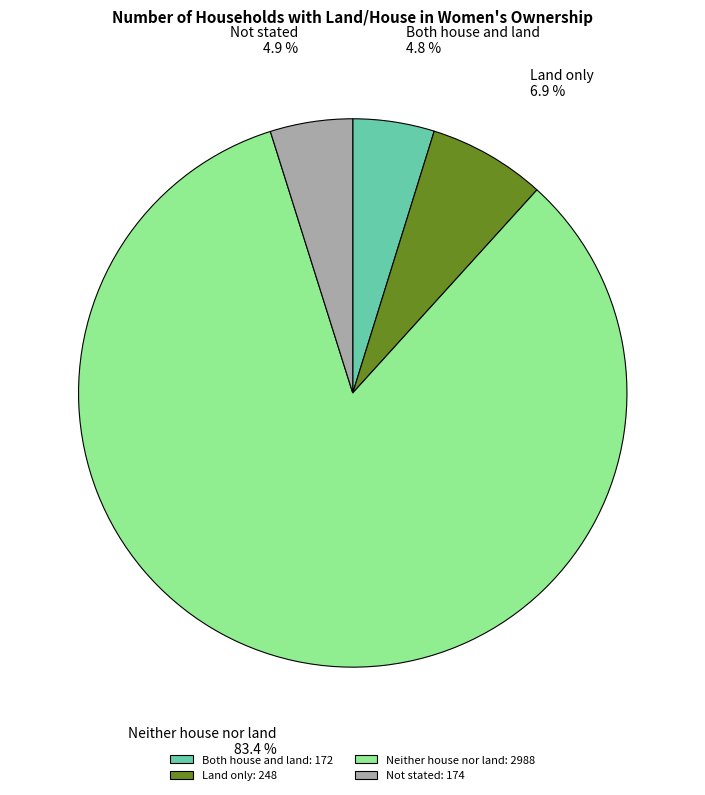

To the nearest percent, what portion does Neither house nor land represent?

83%